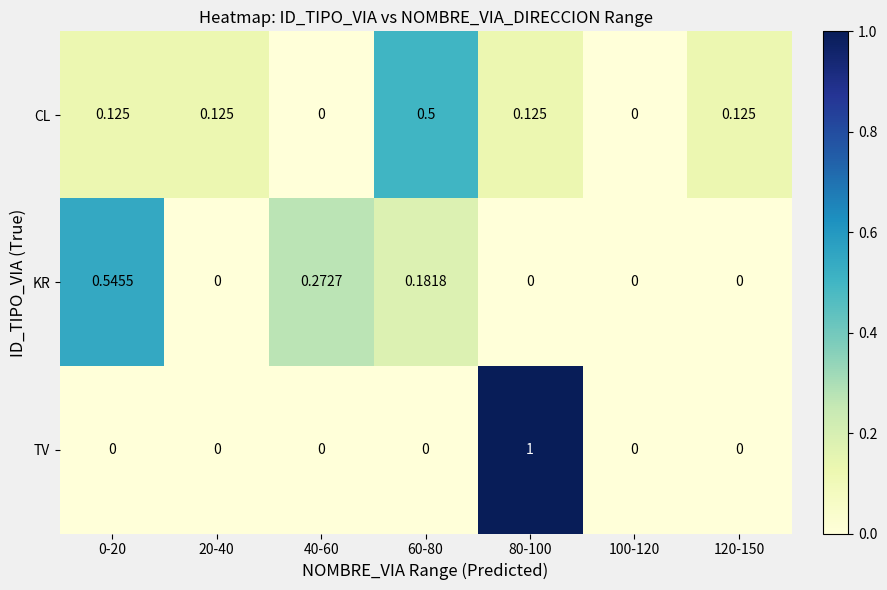

List the series in order of their peak value, highest first.

TV, KR, CL